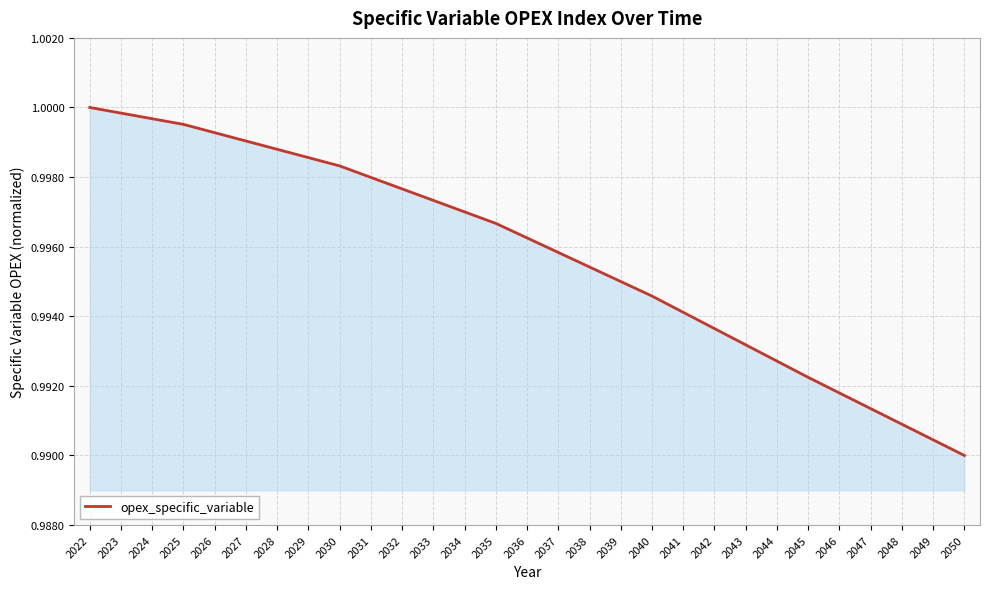

Where is the data nearest to the value 0?

2050